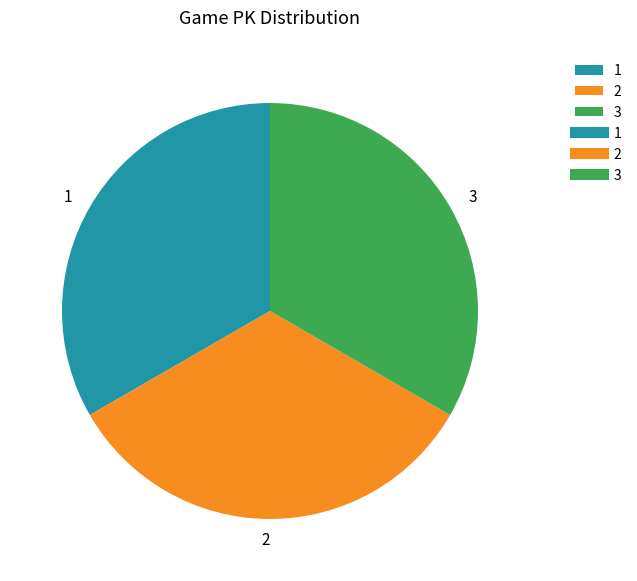

Combined, do 1 and 2 account for over 50%?

Yes